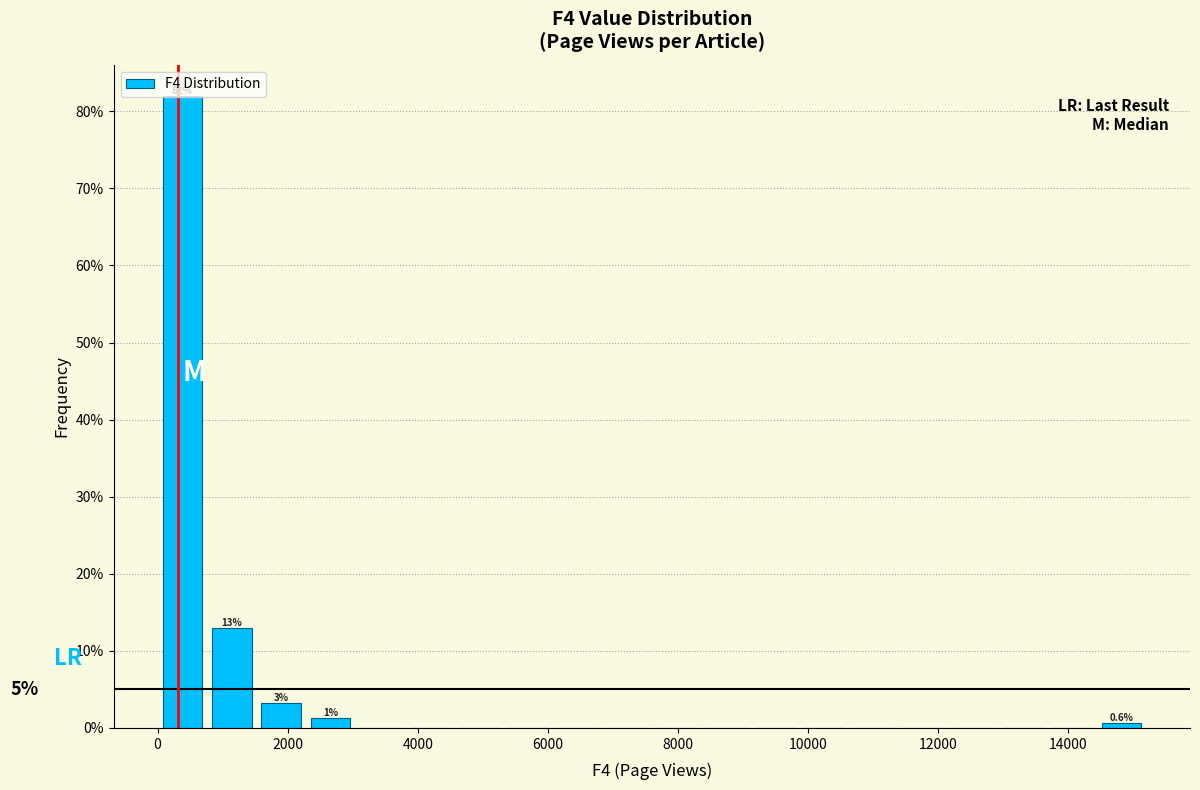

Around what value on the x-axis is the tallest bar? Give the approximate position of its centre, as read against the axis.

400